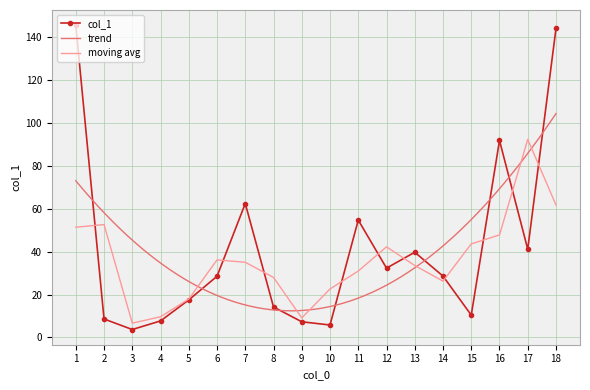

What is the value of the 5th point from the left?

17.5